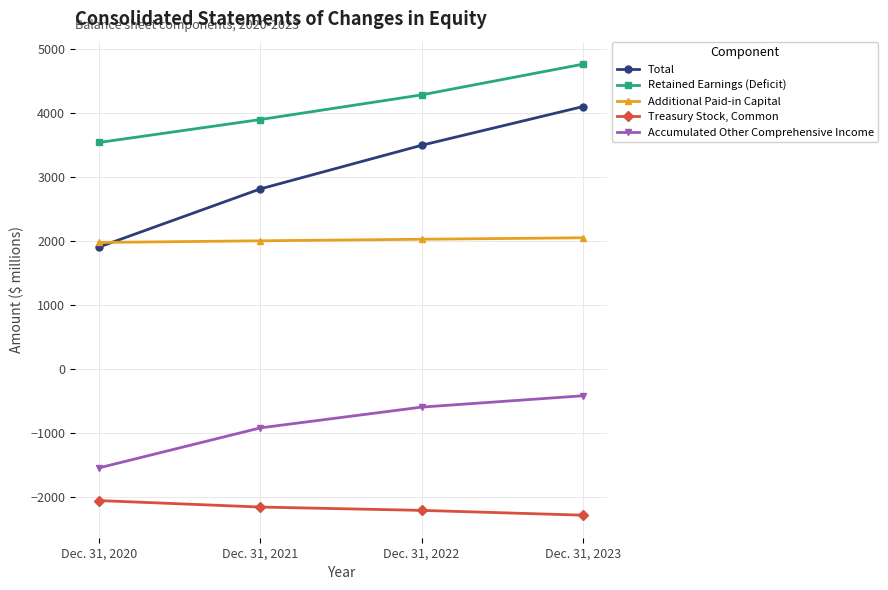

What is the lowest value of the Additional Paid-in Capital series?

1972